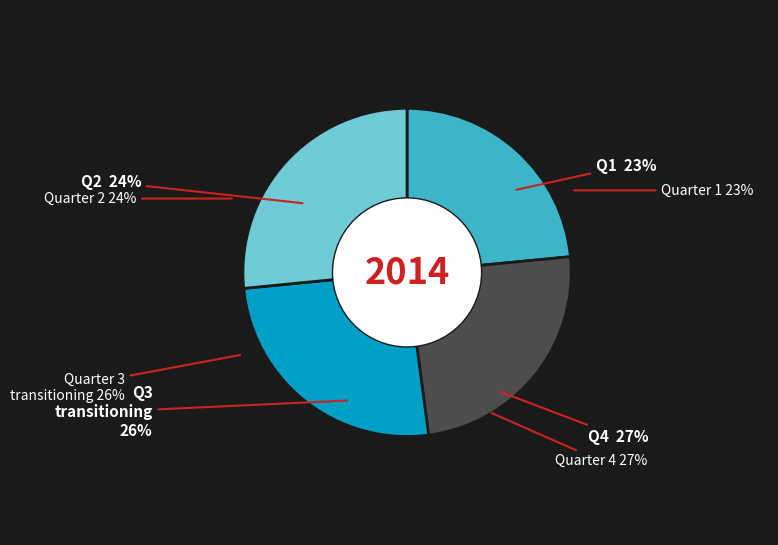

To the nearest percent, what percentage of the pie is Quarter 1?

23%